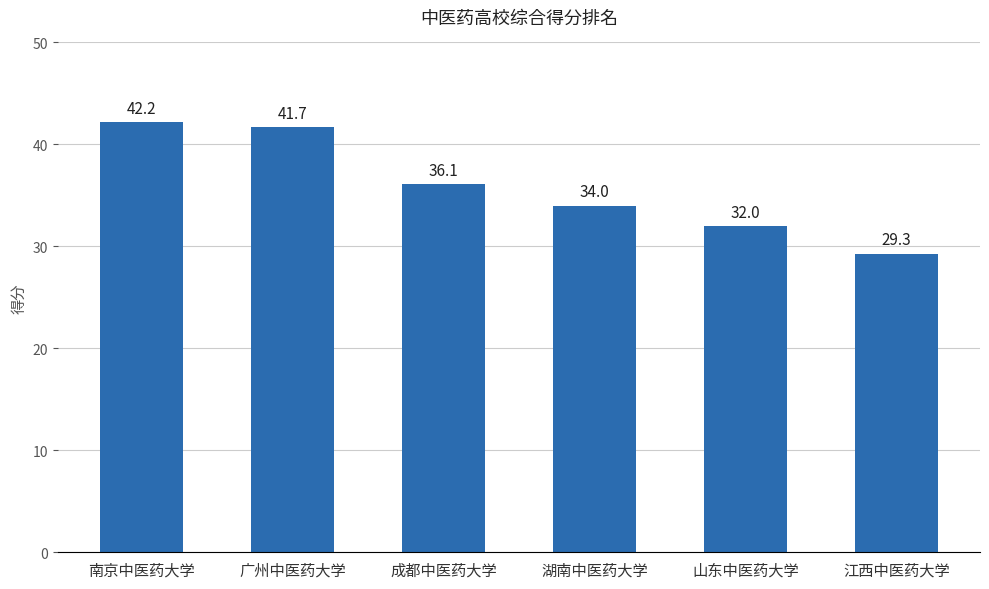

What is the difference between the maximum and minimum values?

12.9